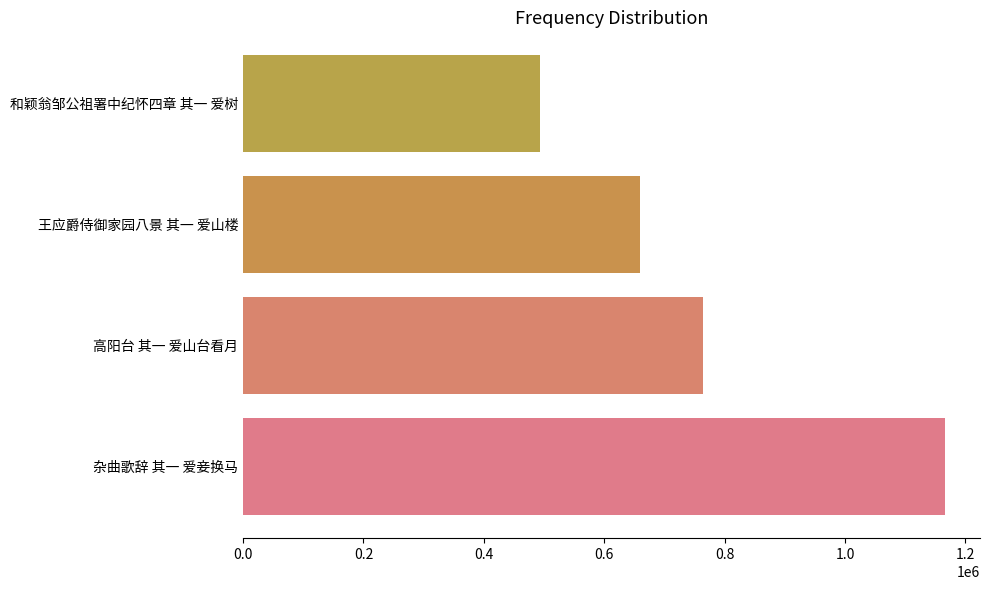

List the labels in order of value, smallest first.

和颖翁邹公祖署中纪怀四章 其一 爱树, 王应爵侍御家园八景 其一 爱山楼, 高阳台 其一 爱山台看月, 杂曲歌辞 其一 爱妾换马